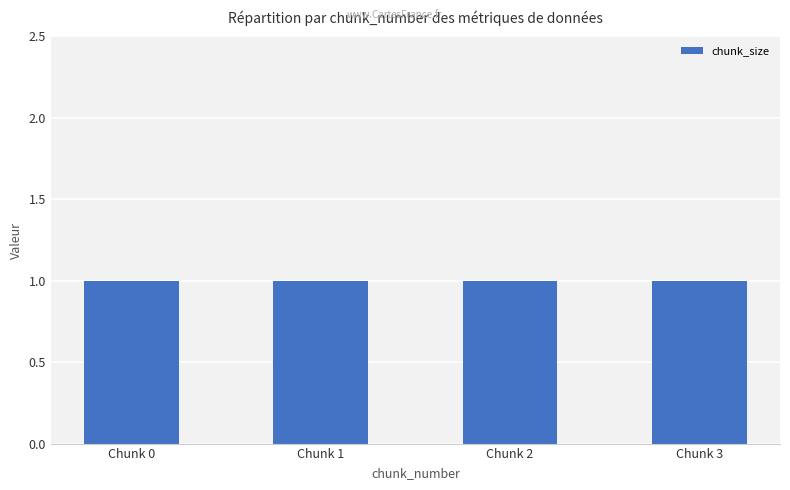

At which category does the chart reach its minimum across all series?

Chunk 0